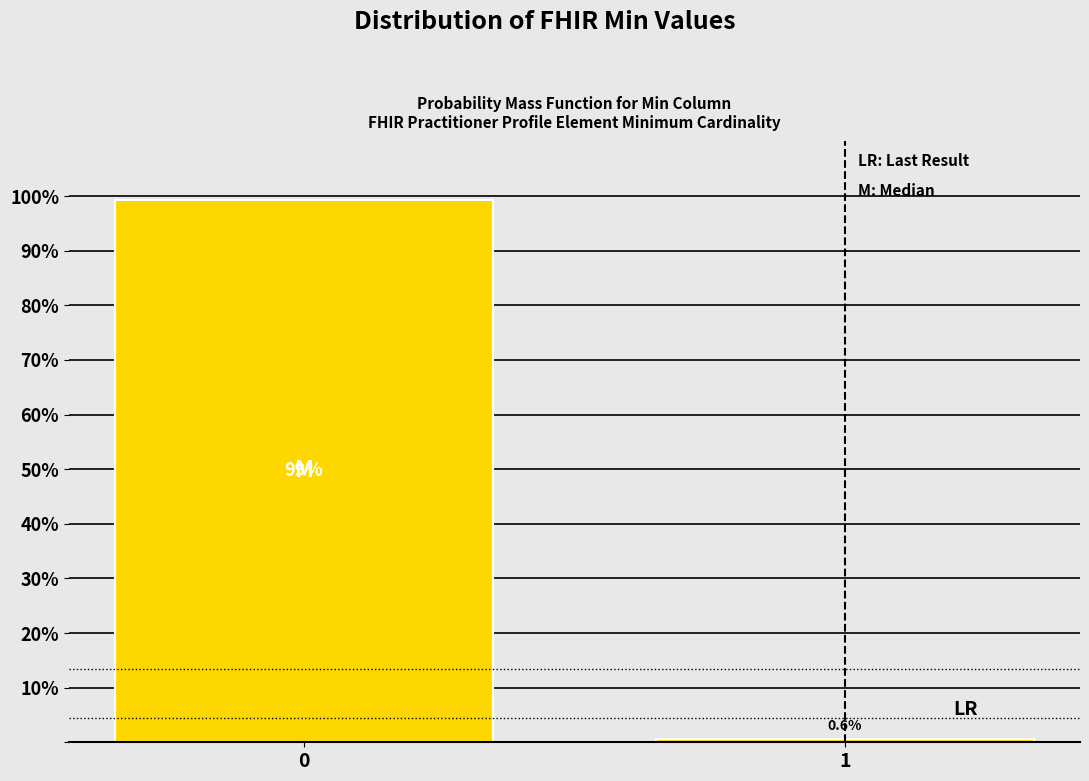

Reading left to right, list all the values displayed in this chart.

0=99.4	1=0.6